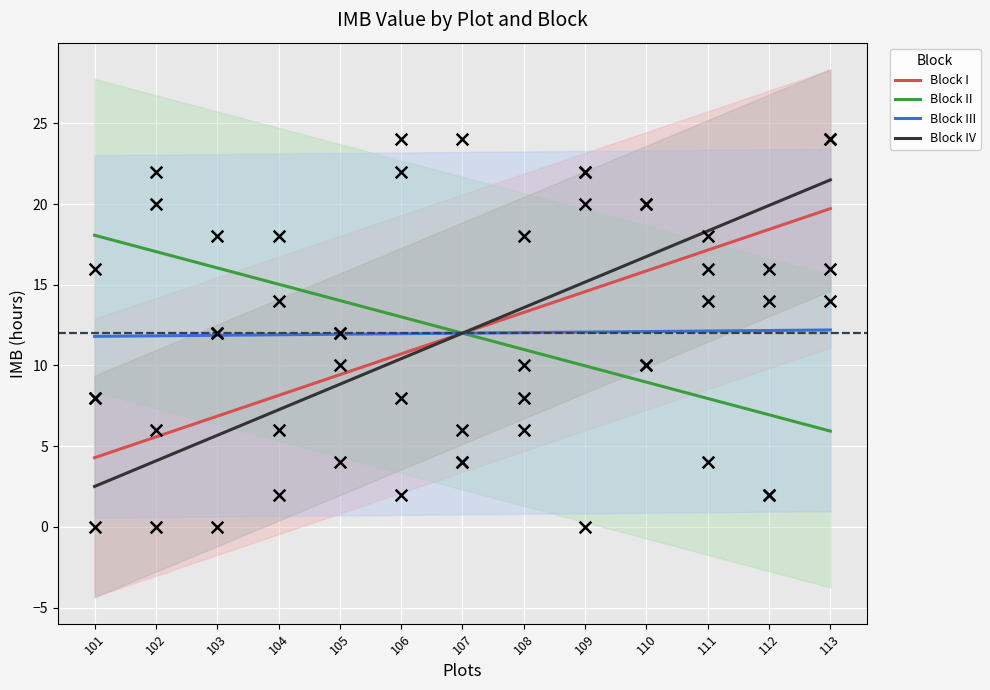

What is the total value across all series at 103?

30